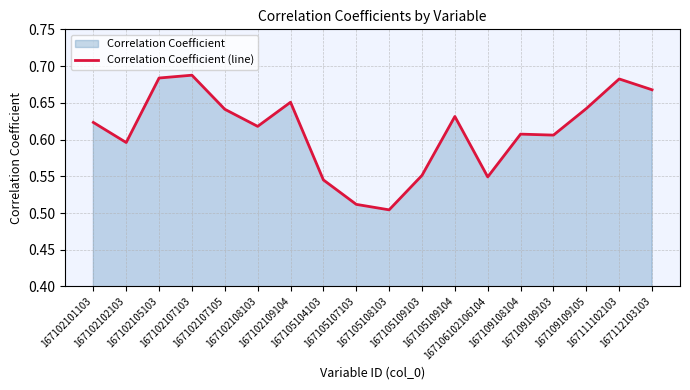

Is it true that the value at 167112103103 is 1.2?

False